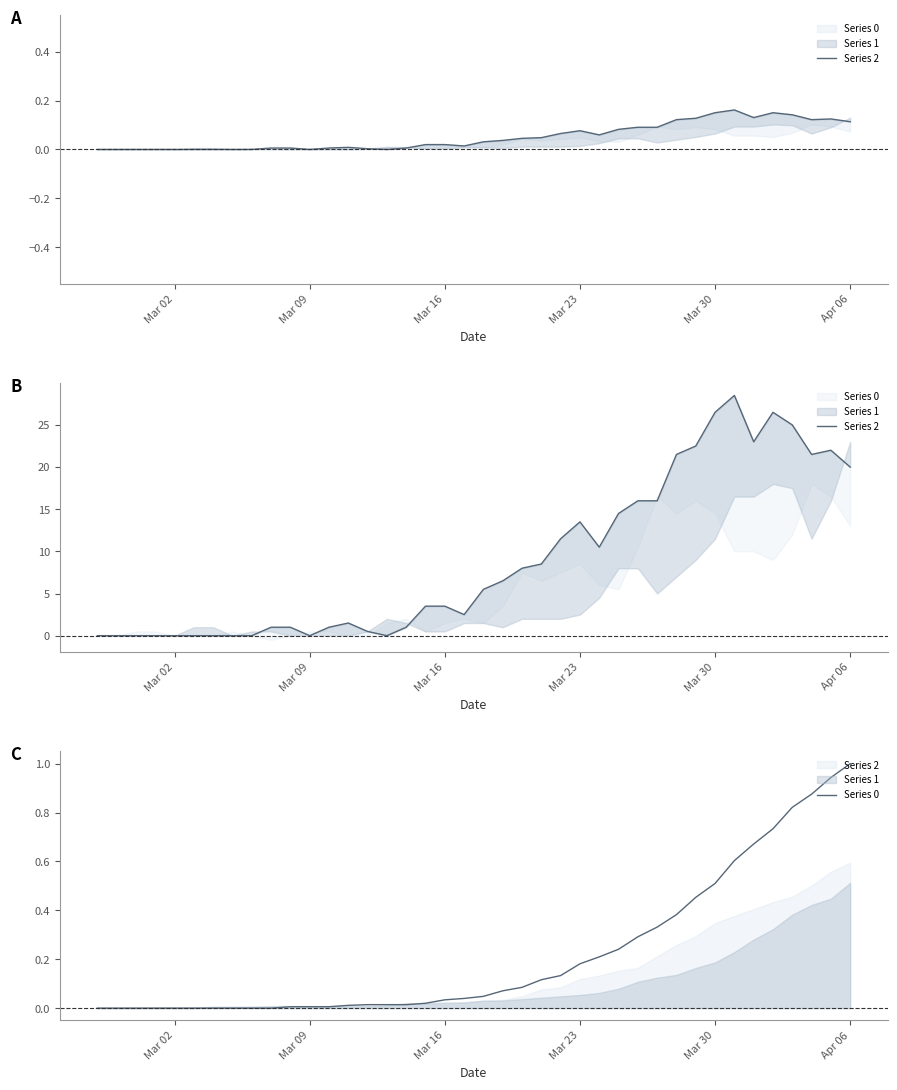

Is the value of Series 2 at Mar 30 greater than the value of Series 0 at 24?

No